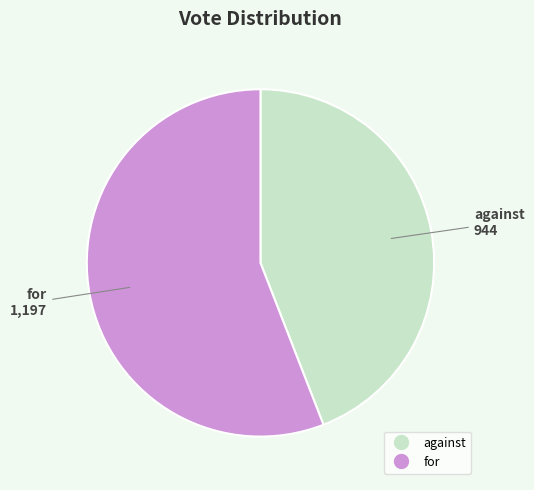

The against slice represents 44% of the pie. True or false?

True